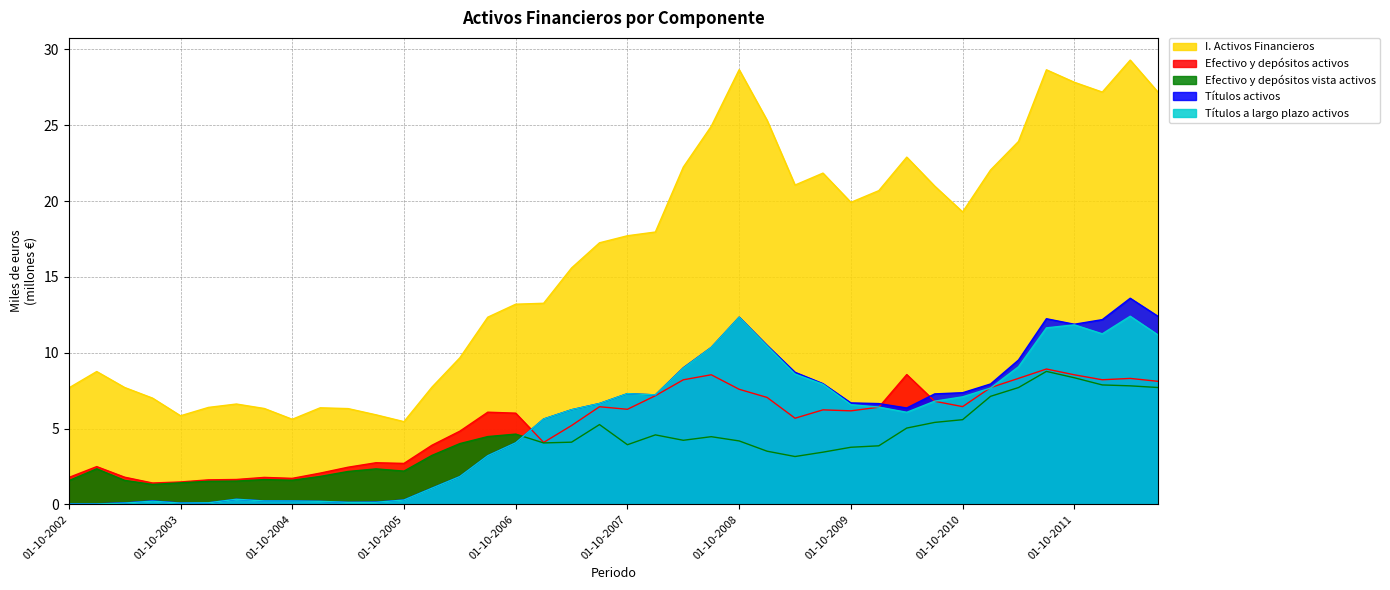

What is the total value across all series at 01-04-2011?

58.5